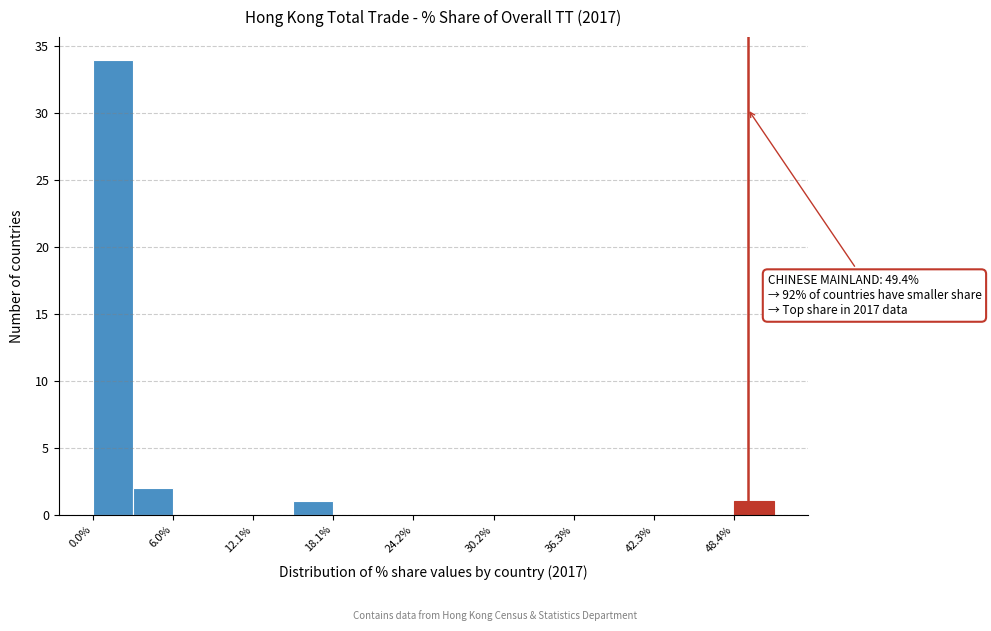

Around what value on the x-axis is the tallest bar? Give the approximate position of its centre, as read against the axis.

2